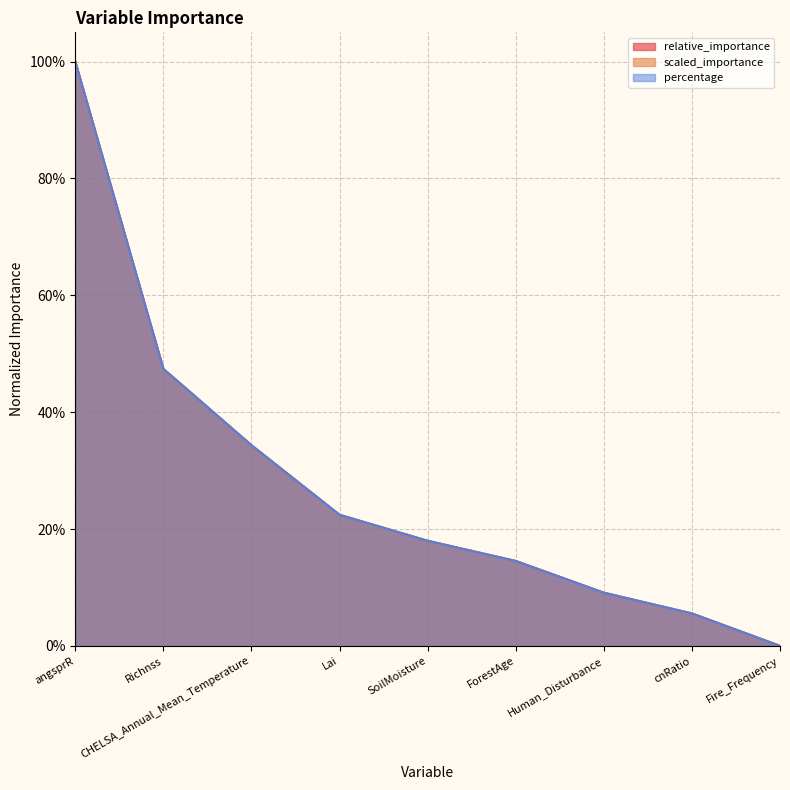

At how many categories does at least one series exceed 0?

8